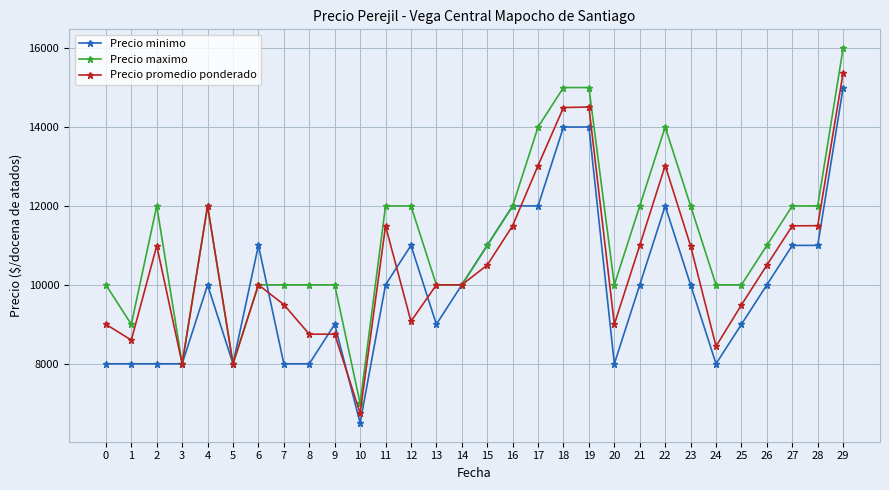

At 7, list the series in order from smallest to largest.

Precio minimo, Precio promedio ponderado, Precio maximo